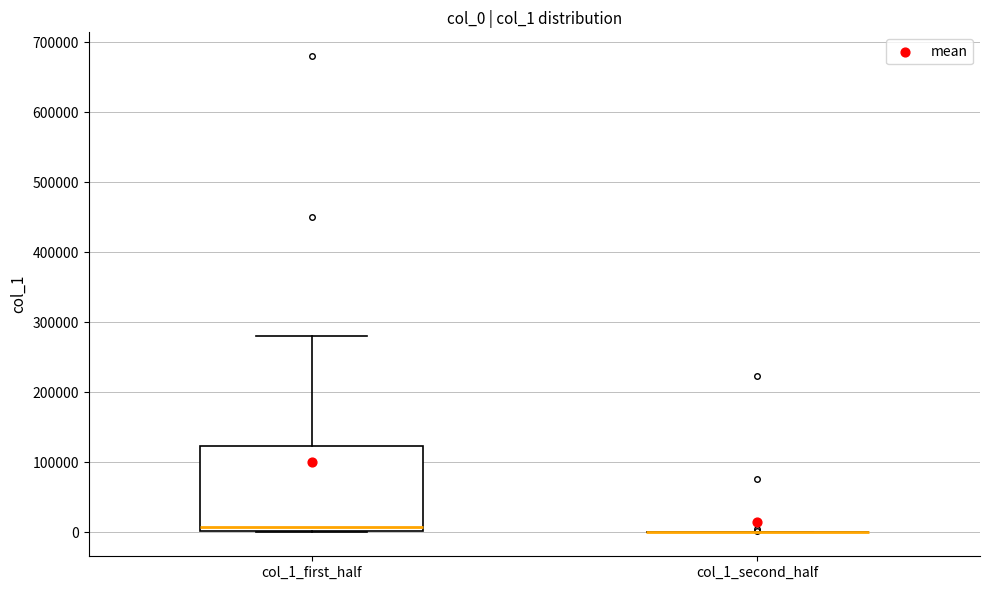

Which box is the tallest, from its lower edge to its upper edge?

col_1_first_half